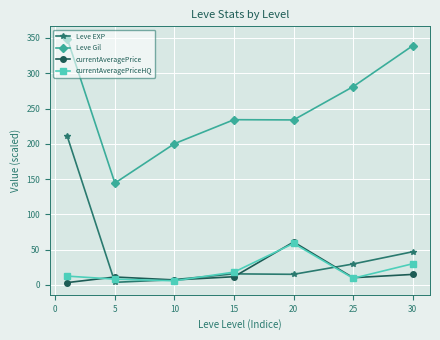

True or false: currentAveragePrice and Leve Gil cross at least once.

False